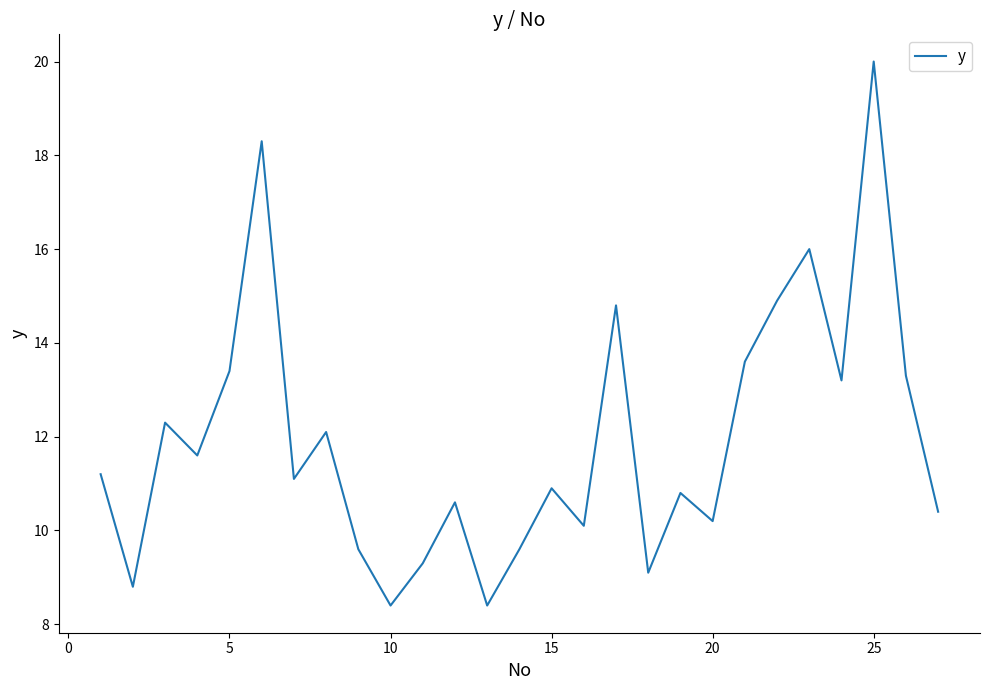

What is the average value?

11.9